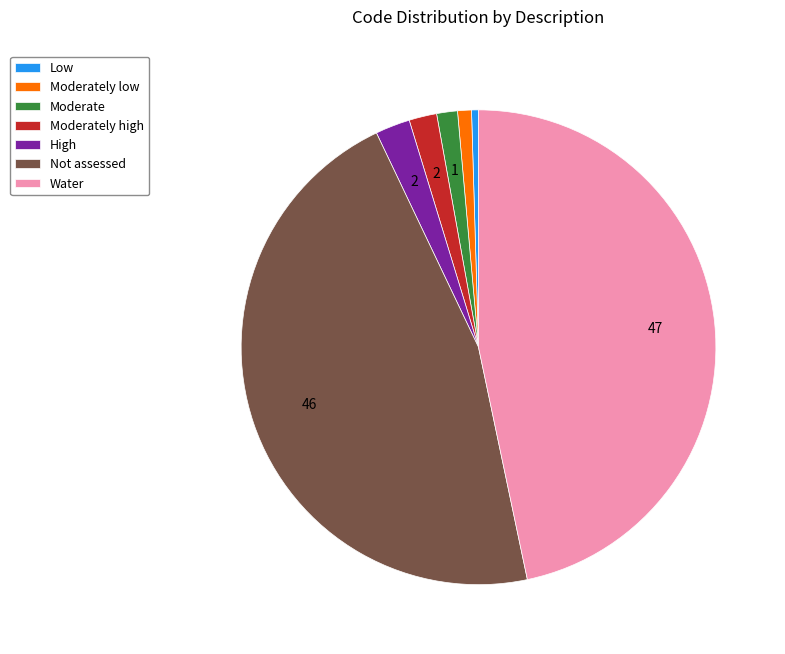

Is it true that Moderately low is 11% of the pie?

False